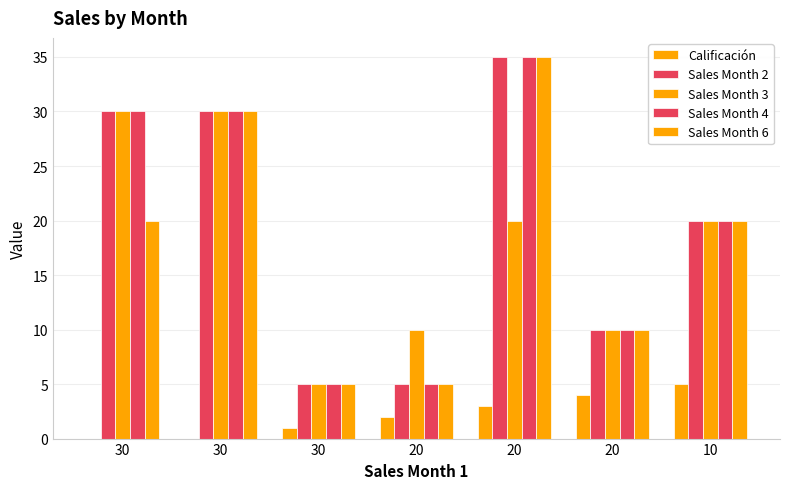

How many data points does each series have?

7